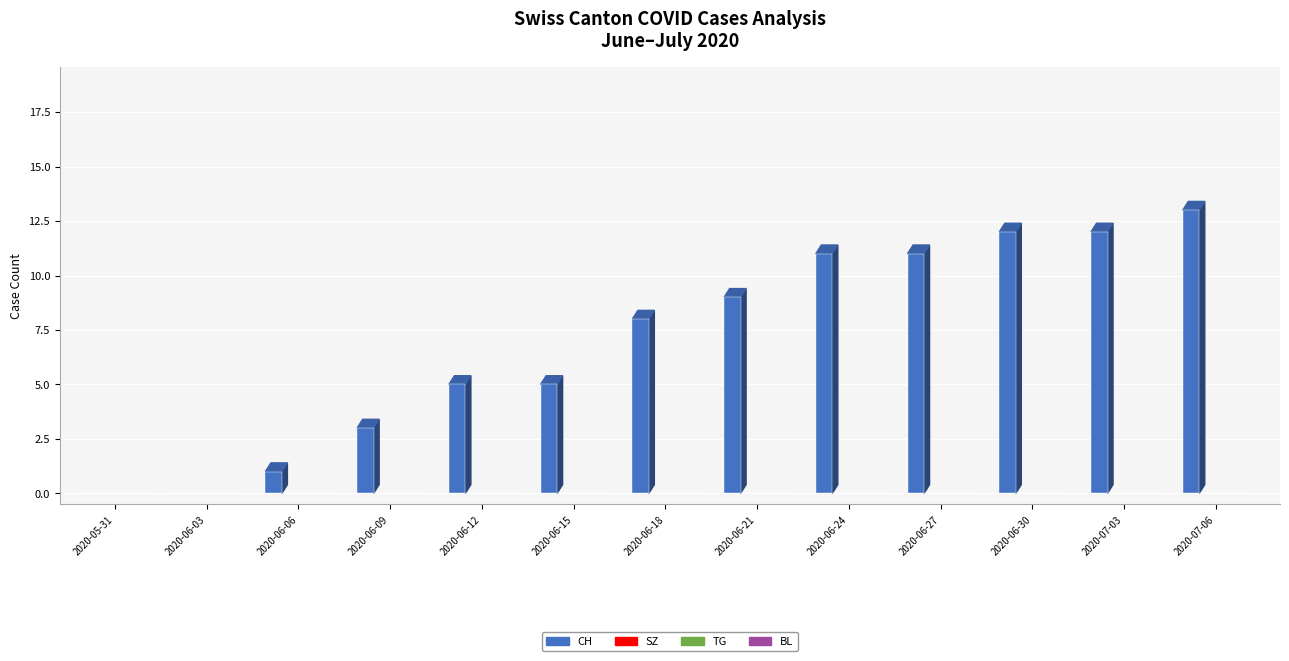

What is the sum of all values?

90